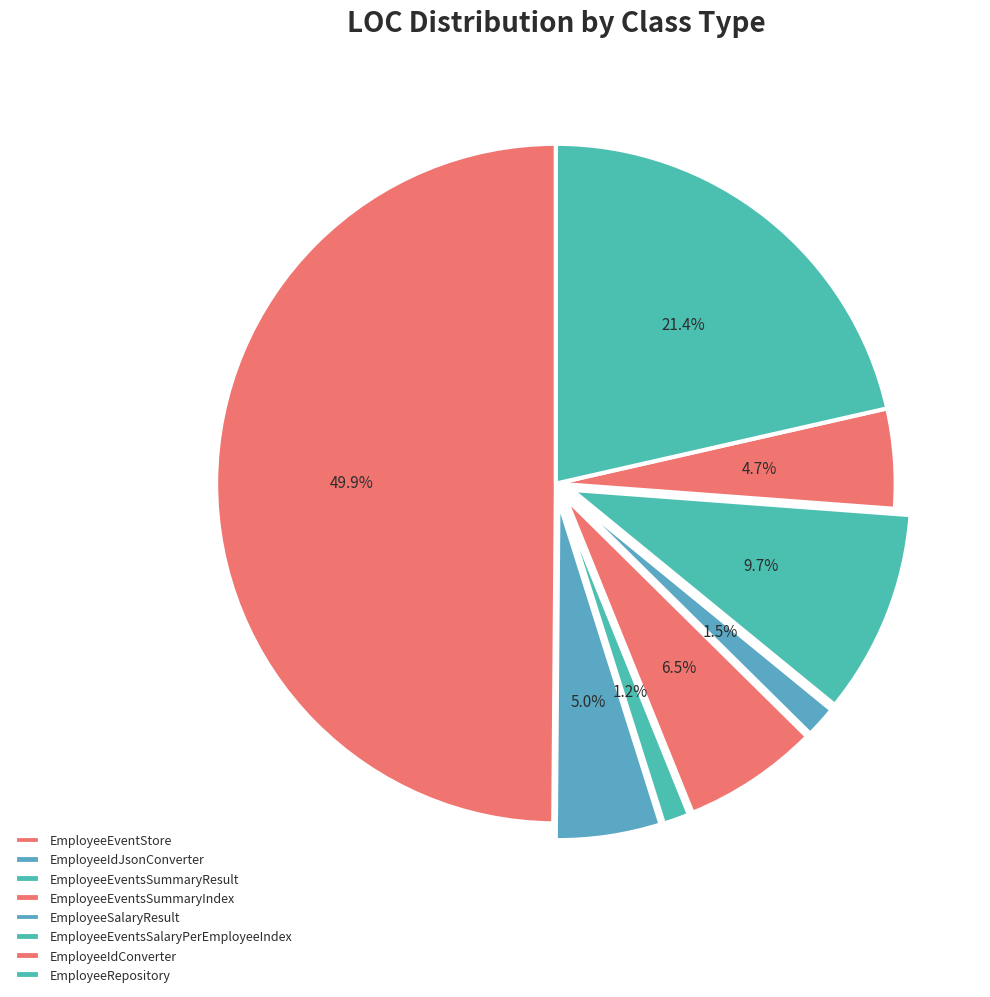

Which slice is the largest?

EmployeeEventStore